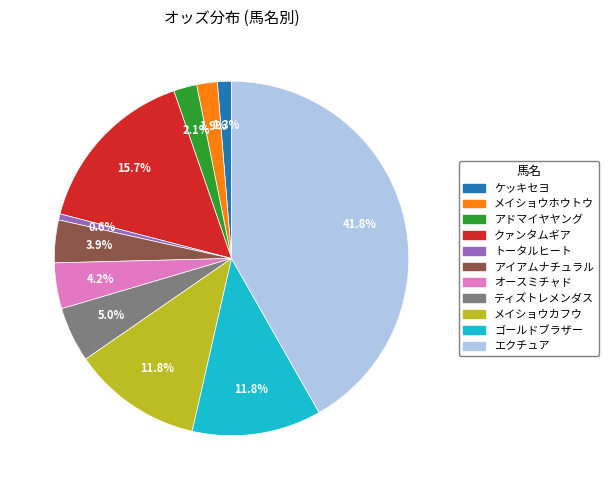

How many slices are in this pie chart?

11